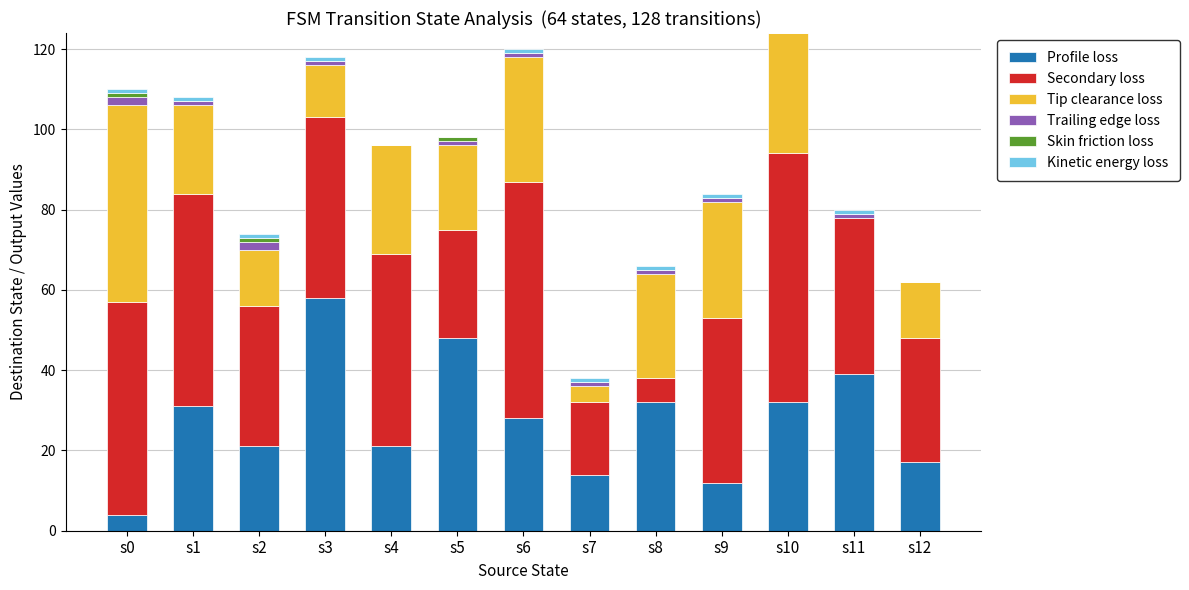

What is the highest value of the Profile loss series?

58